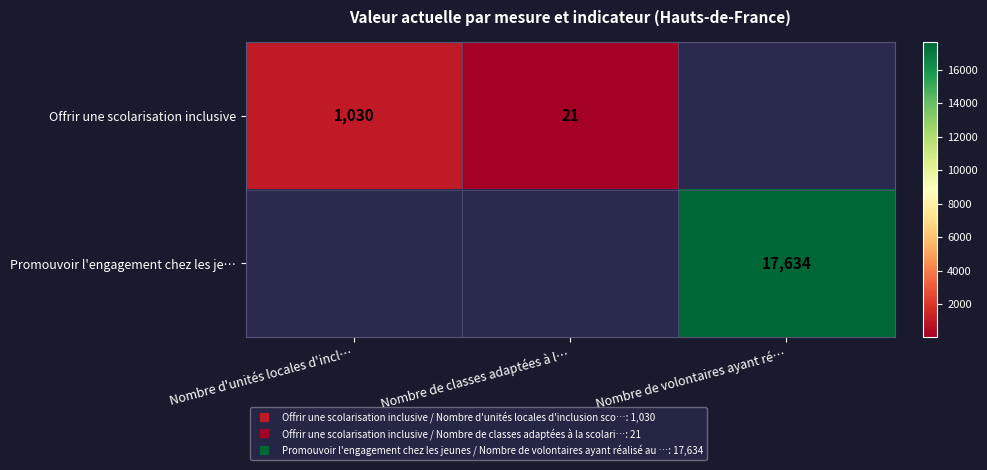

Is it true that Offrir une scolarisation inclusive equals 29.8 at Nombre de classes adaptées à l…?

False